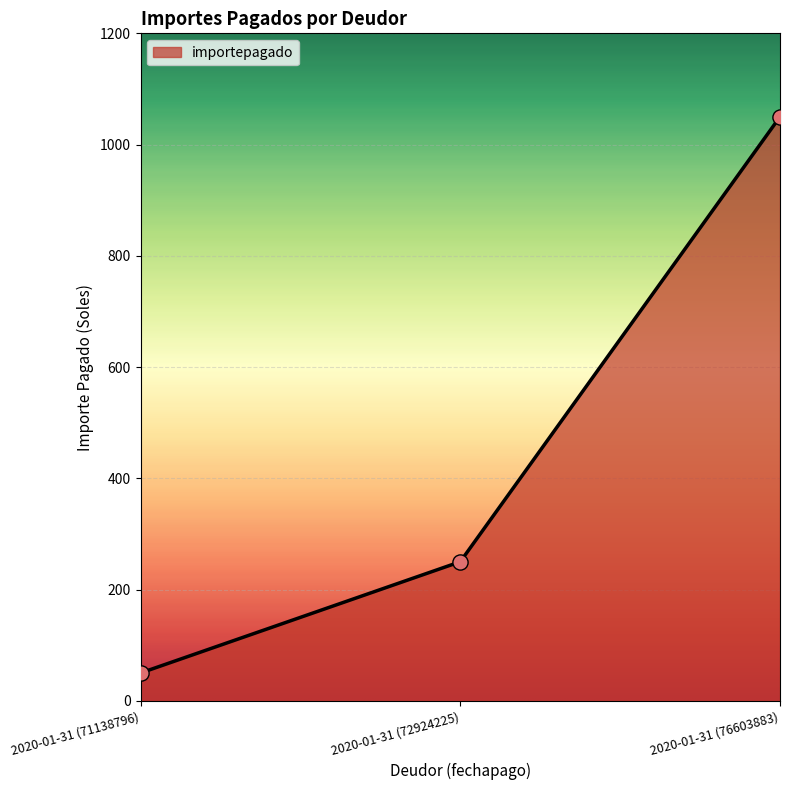

What is the ratio of the value at 2020-01-31 (72924225) to the value at 2020-01-31 (76603883)?

0.2